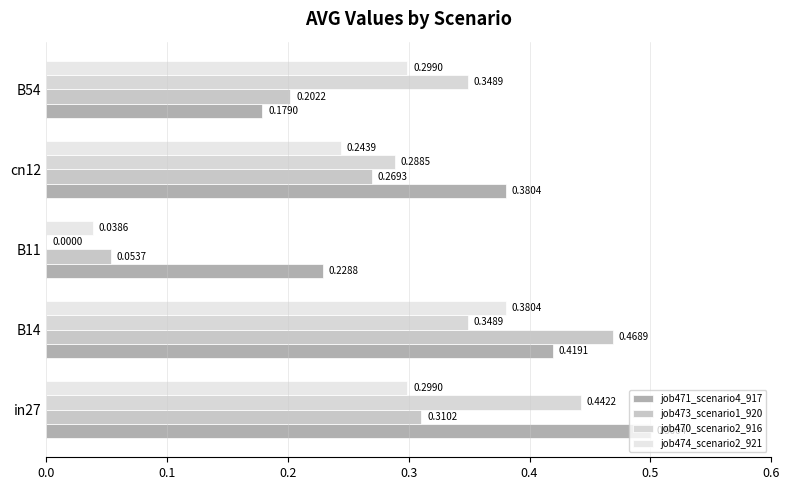

Reading right to left, list all the values displayed in this chart.

job471_scenario4_917: 0.2	0.4	0.2	0.4	0.5
job473_scenario1_920: 0.2	0.3	0.1	0.5	0.3
job470_scenario2_916: 0.3	0.3	0.0	0.3	0.4
job474_scenario2_921: 0.3	0.2	0.0	0.4	0.3